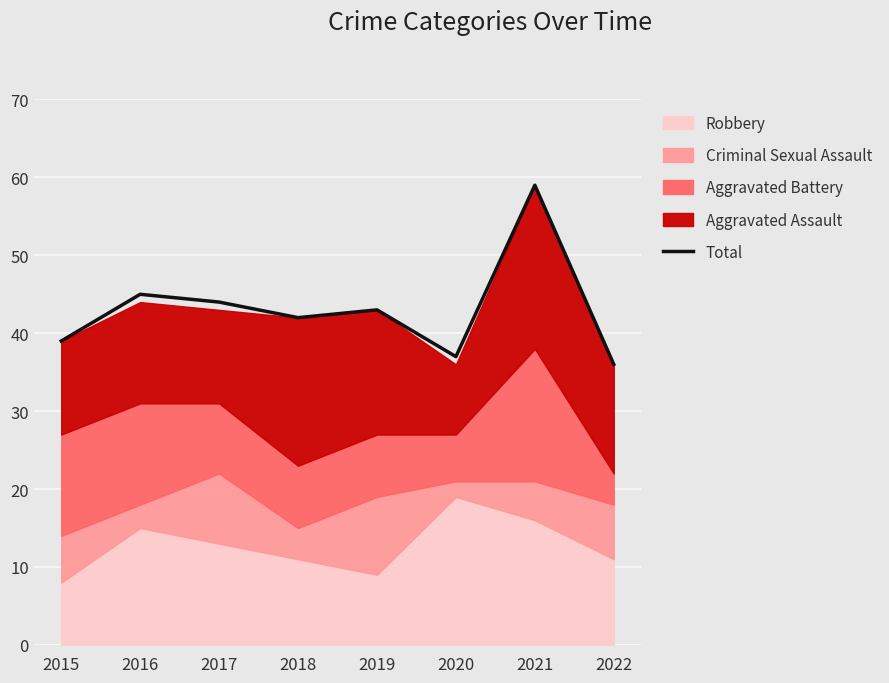

True or false: the data has more than 2 interior local peaks.

True